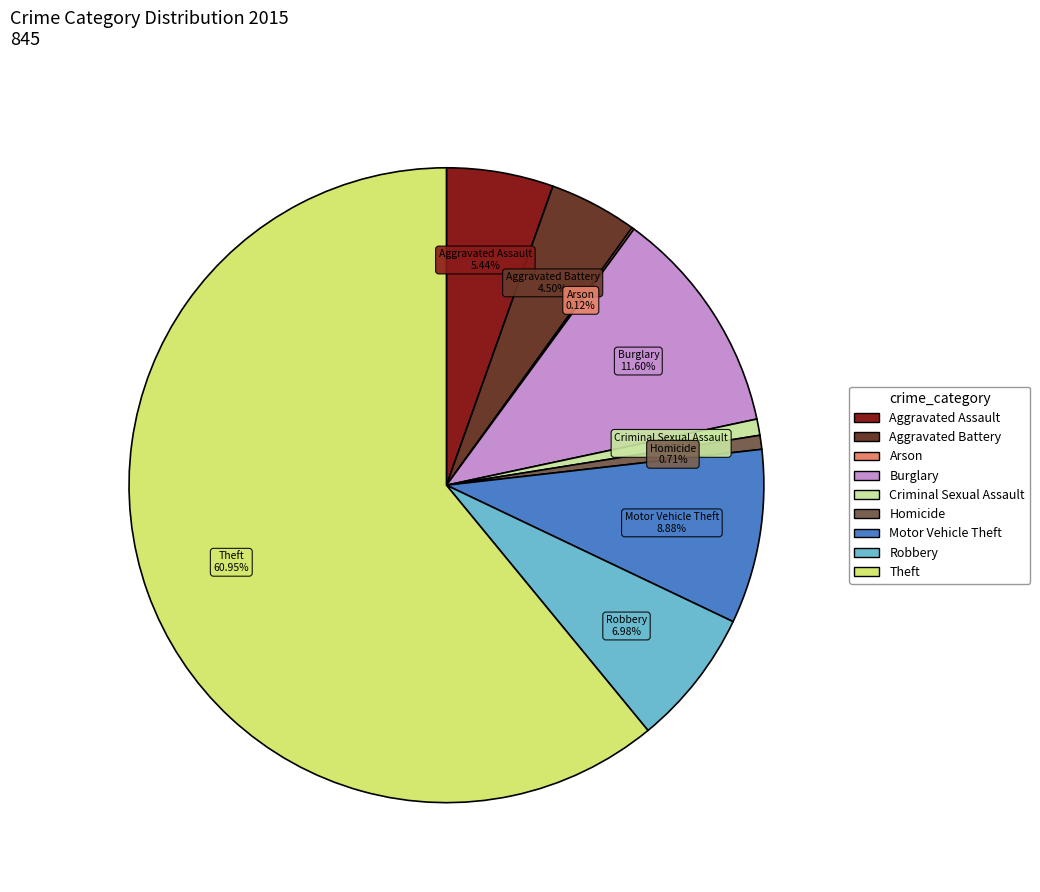

To the nearest percent, what portion does Motor Vehicle Theft represent?

9%